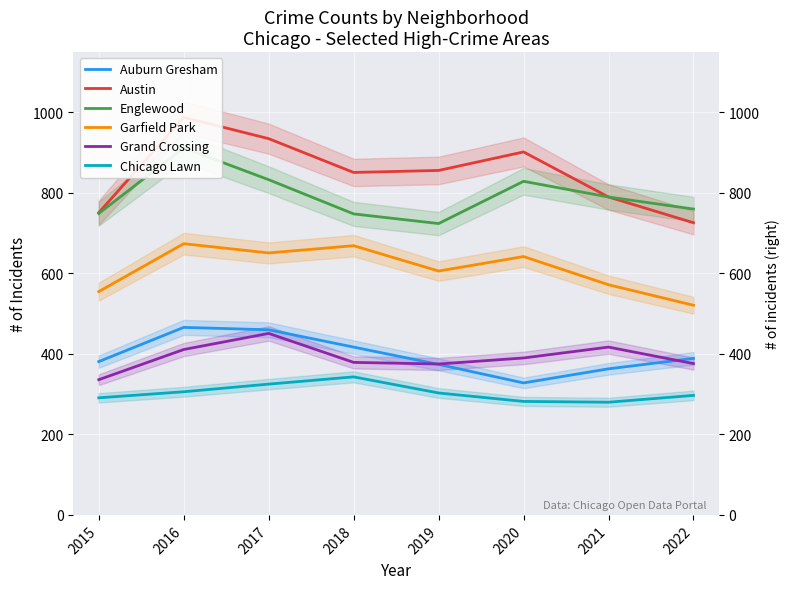

In Austin, how many points are lower than both neighbors (excluding endpoints)?

1